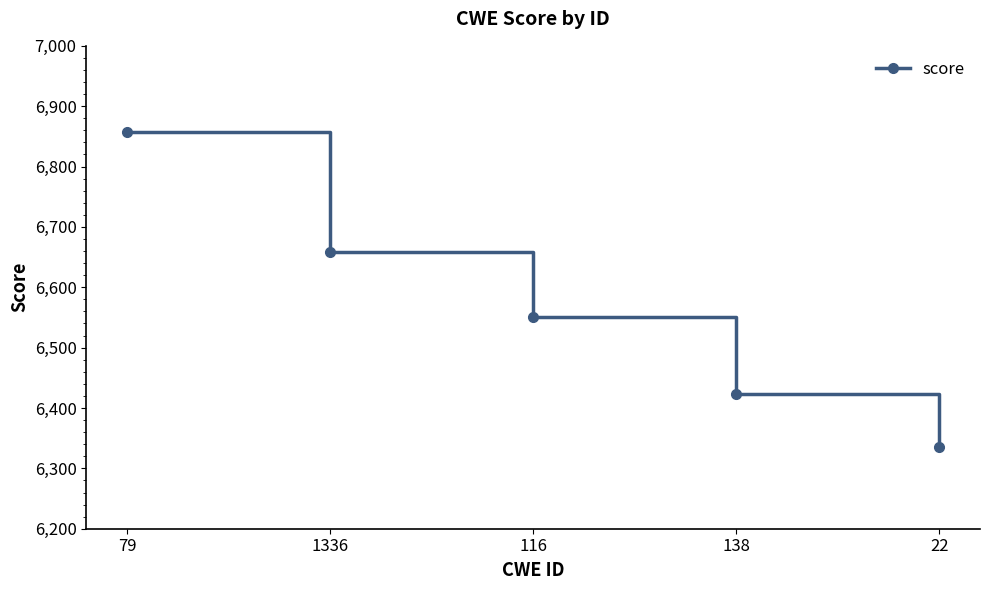

Reading right to left, extract all data points from this chart.

22=6335.8	138=6422.5	116=6551.3	1336=6657.9	79=6856.7